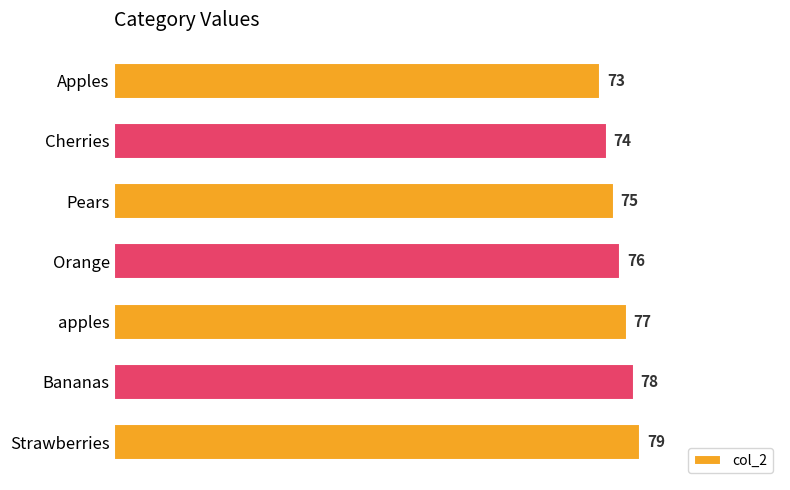

True or false: the data shows 77 at apples.

True